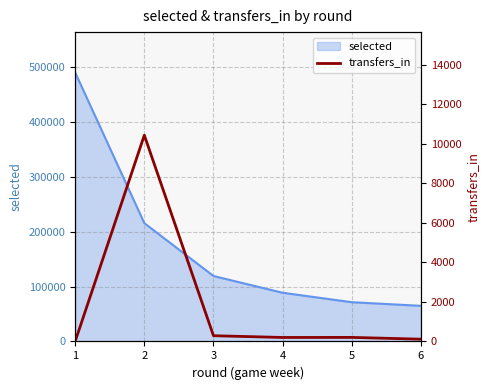

Rank the categories by value from lowest to highest.

1, 6, 4, 5, 3, 2